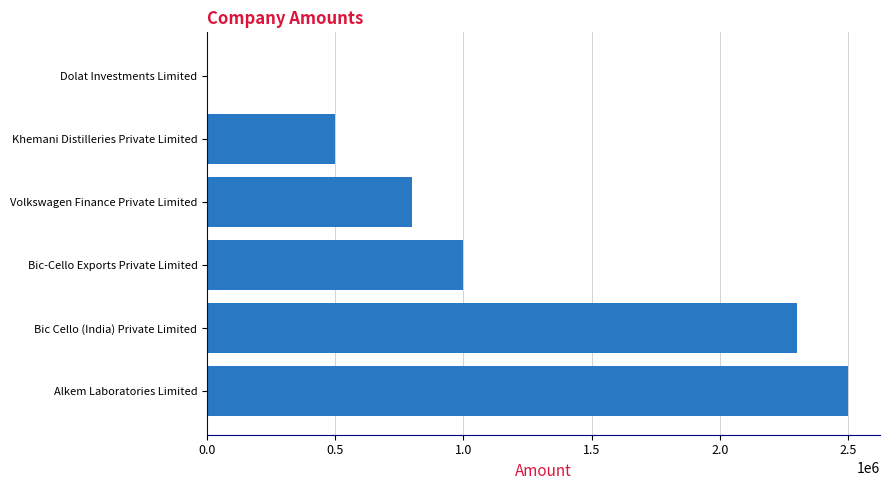

What is the sum of all values?

7100000